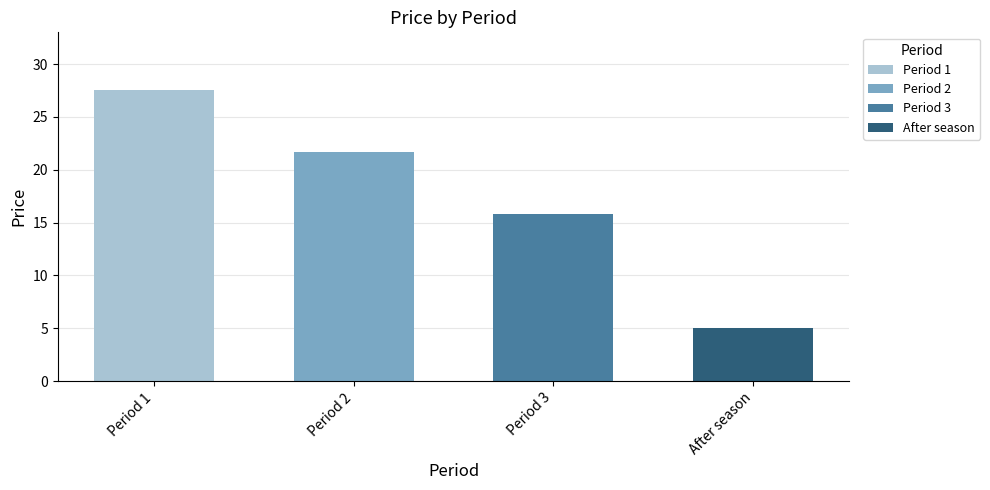

How many bars are there in total?

4